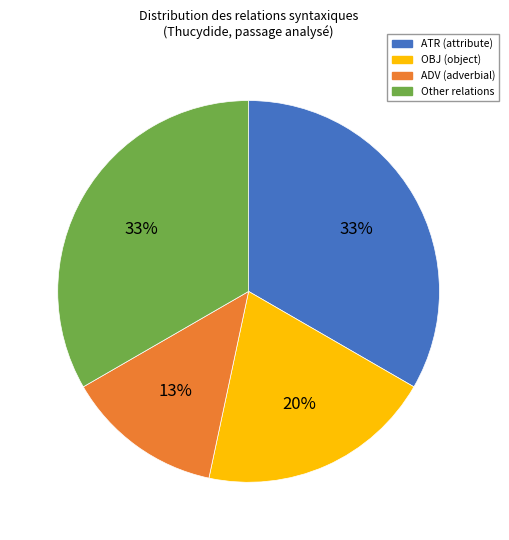

Does any single category account for the majority?

No